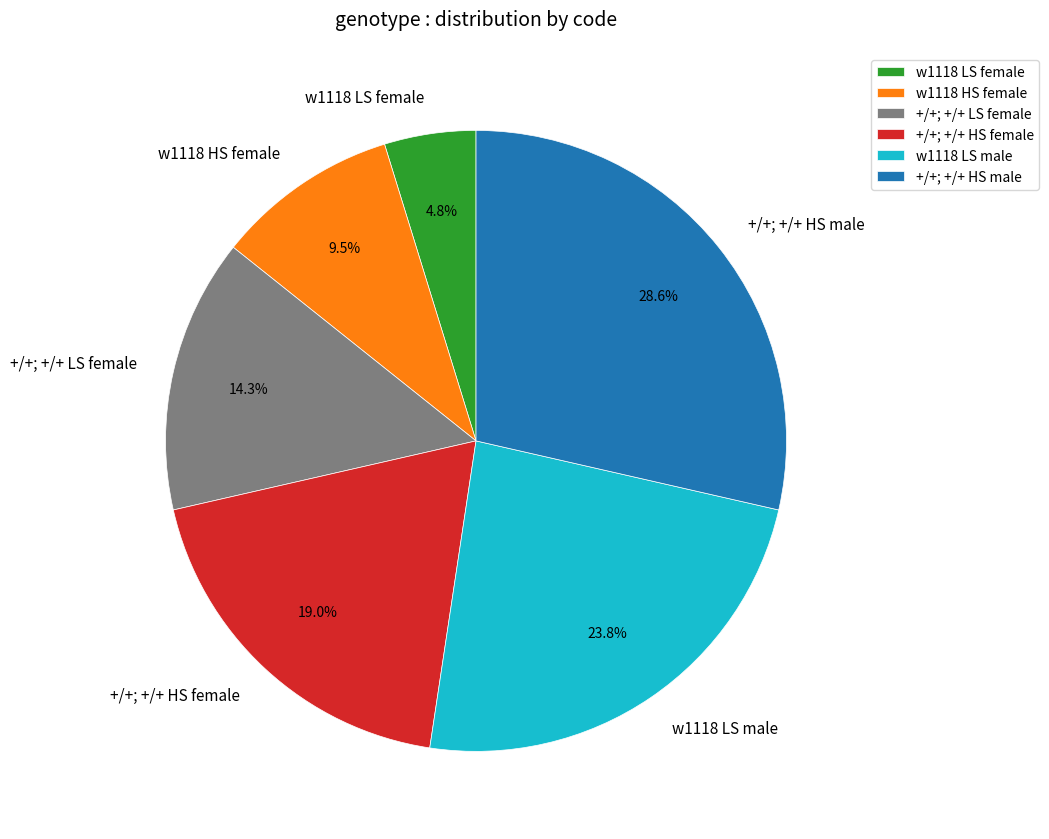

What percentage is the w1118 LS female slice, to the nearest percent?

5%